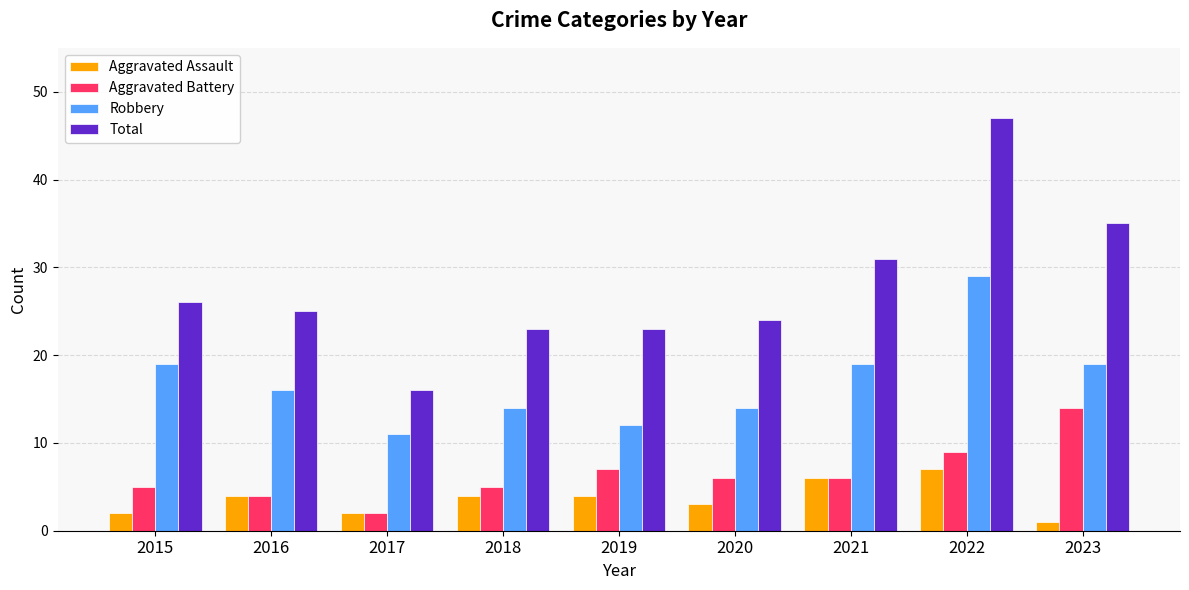

How many series are shown in this chart?

4